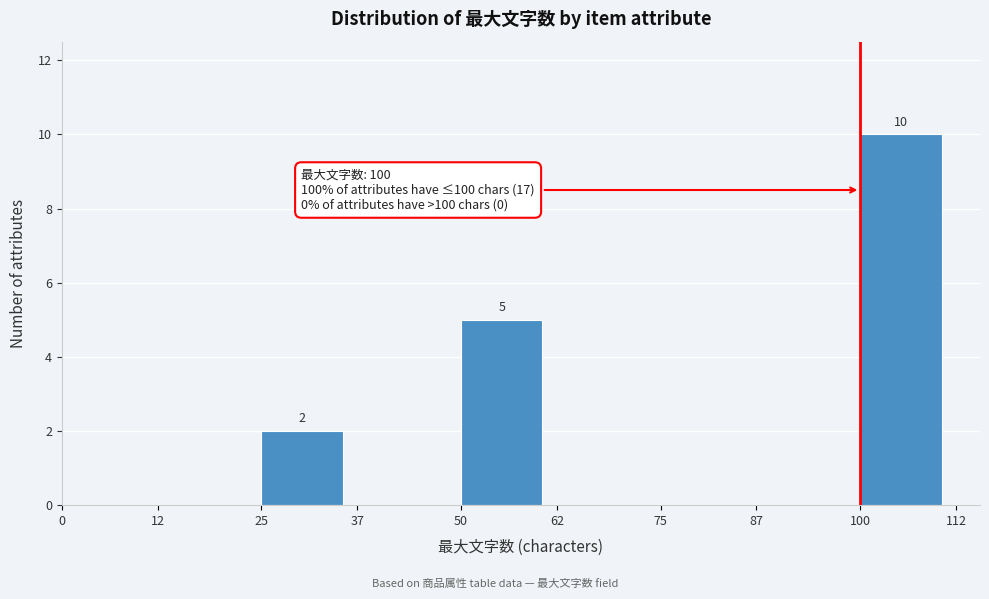

Over which range of the x-axis is the bar tallest?

100 to 112